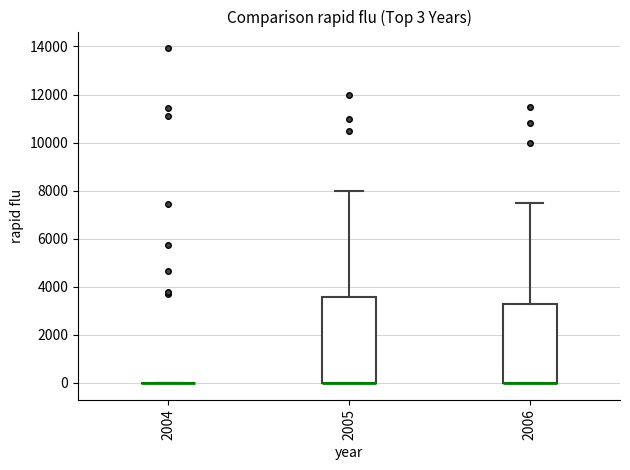

Which box is the tallest, from its lower edge to its upper edge?

2005